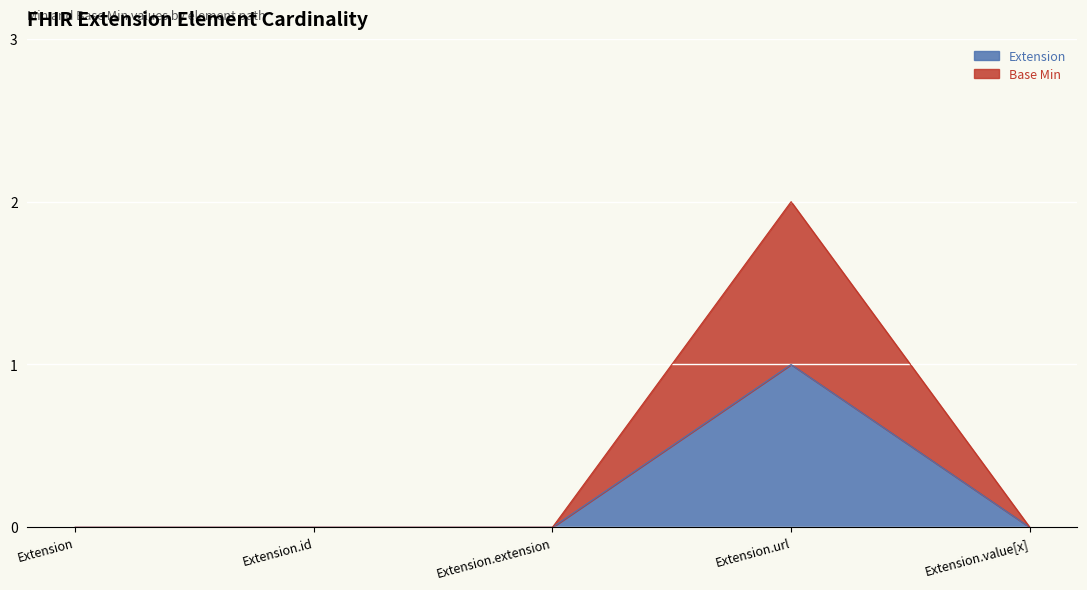

List the series in order of their overall mean, lowest first.

Extension, Base Min